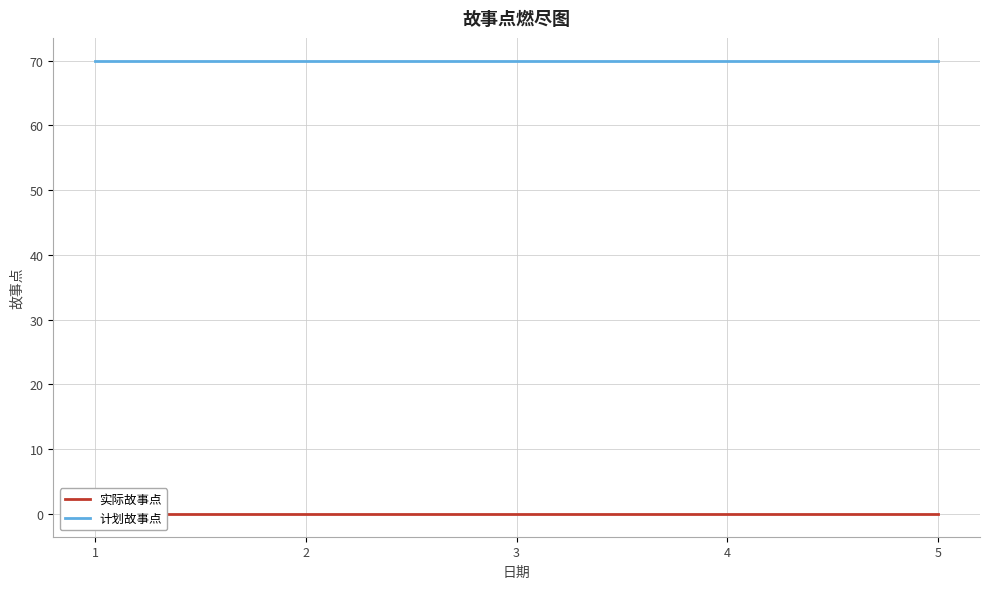

Reading left to right, what are all the values shown in this chart?

实际故事点: 0	0	0	0	0
计划故事点: 70	70	70	70	70